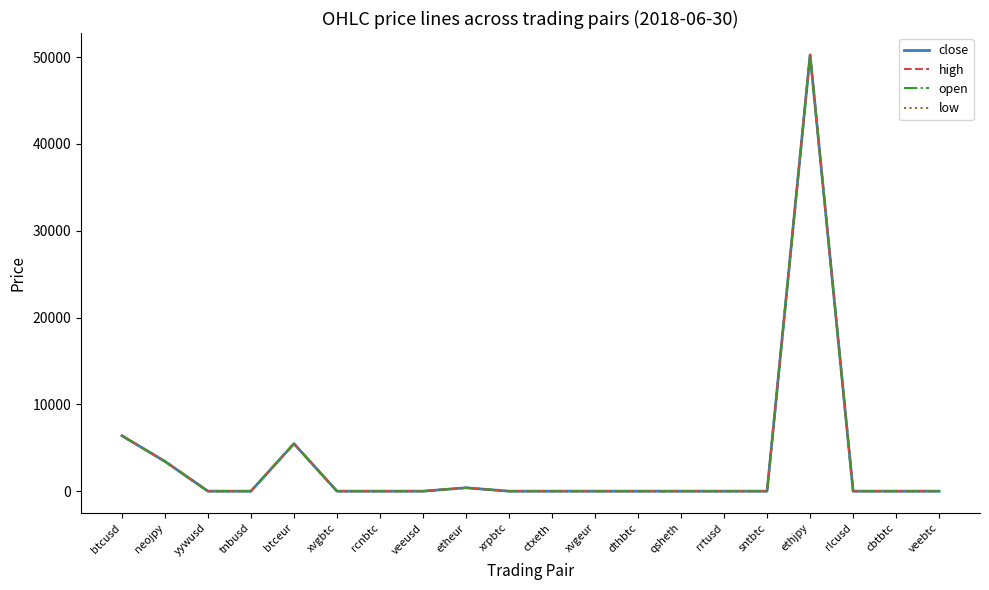

What is the greatest value displayed?

50263.0